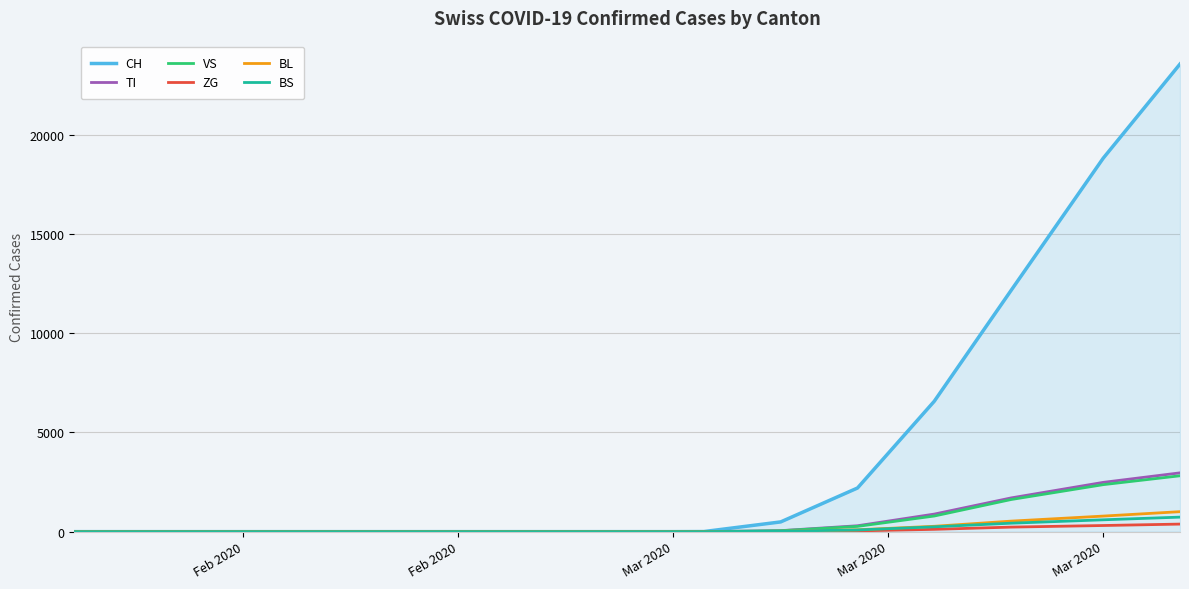

Which series has the widest spread of values?

CH